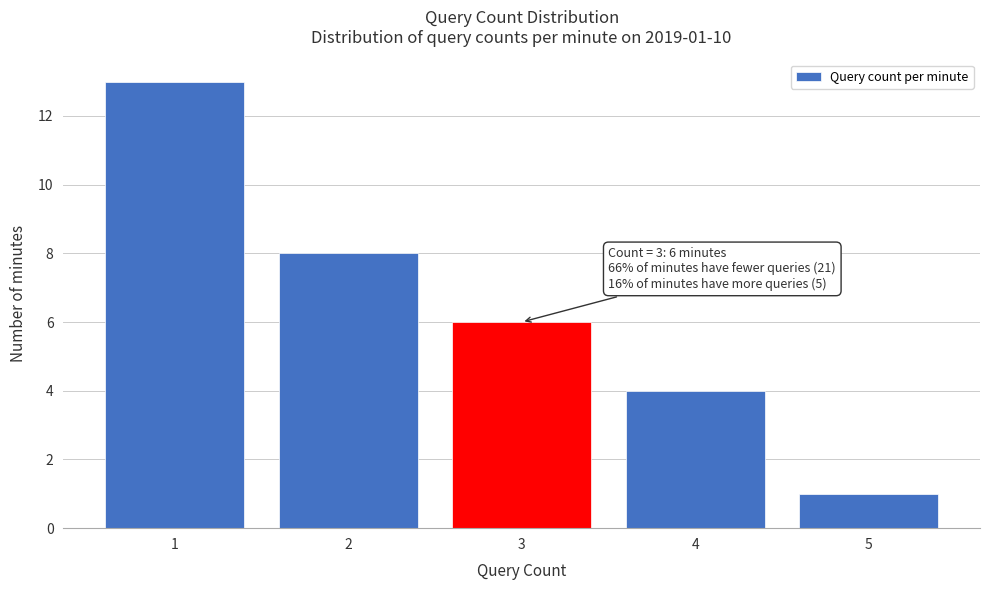

Which range on the x-axis has the tallest bar?

0.5 to 1.5